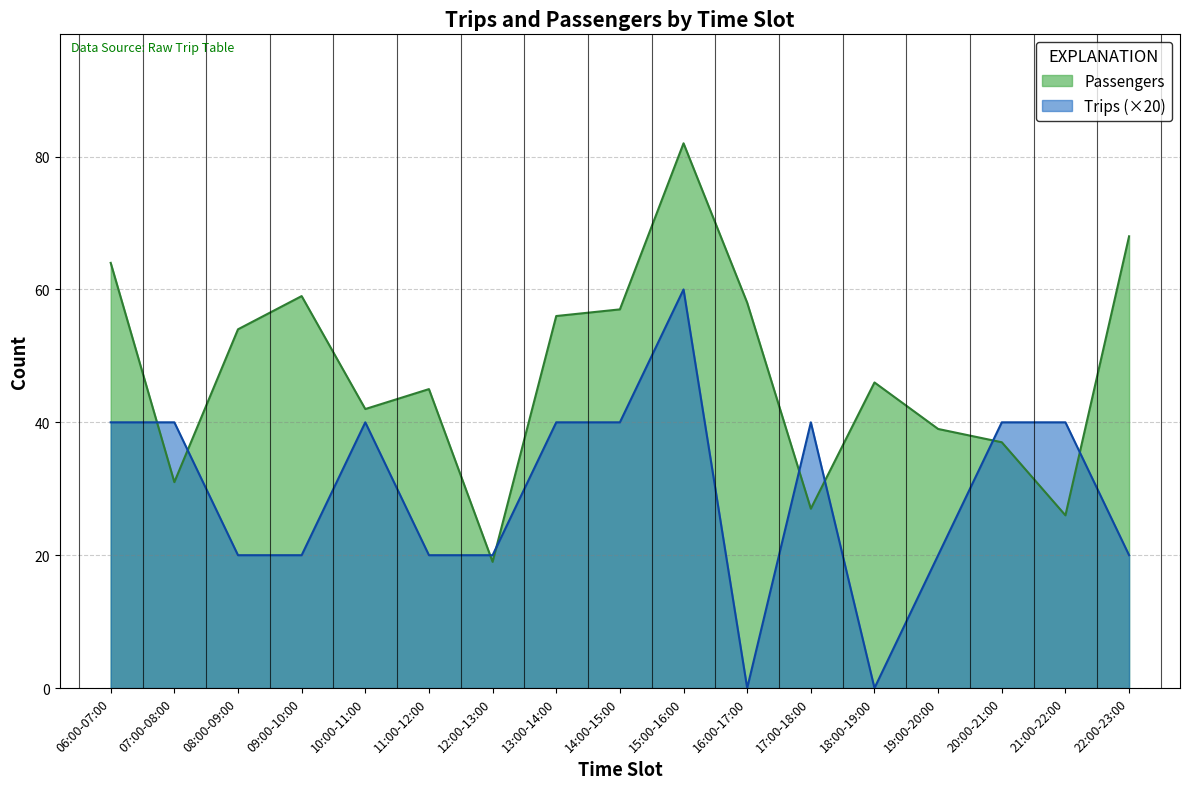

How many Trips values are between 20 and 40?

14